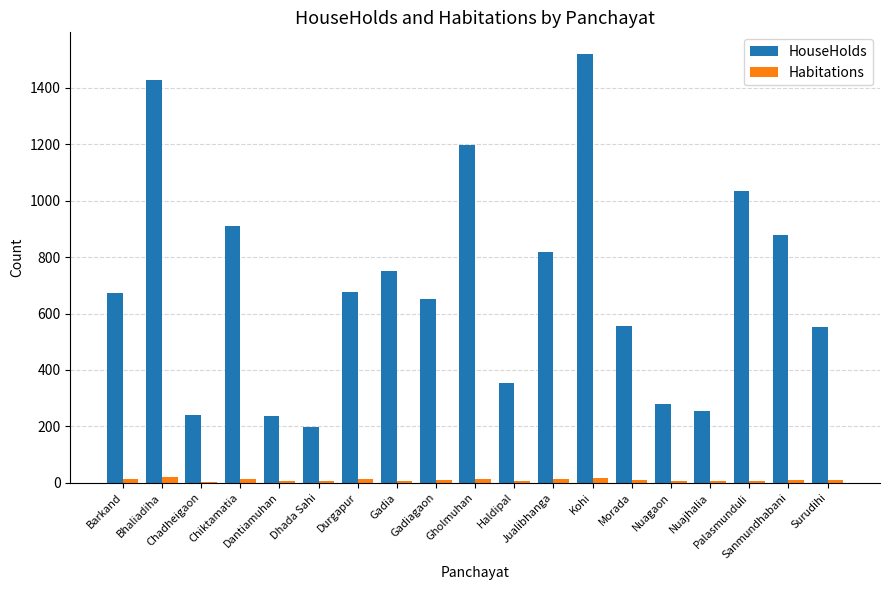

What is the sum of all Habitations values?

191